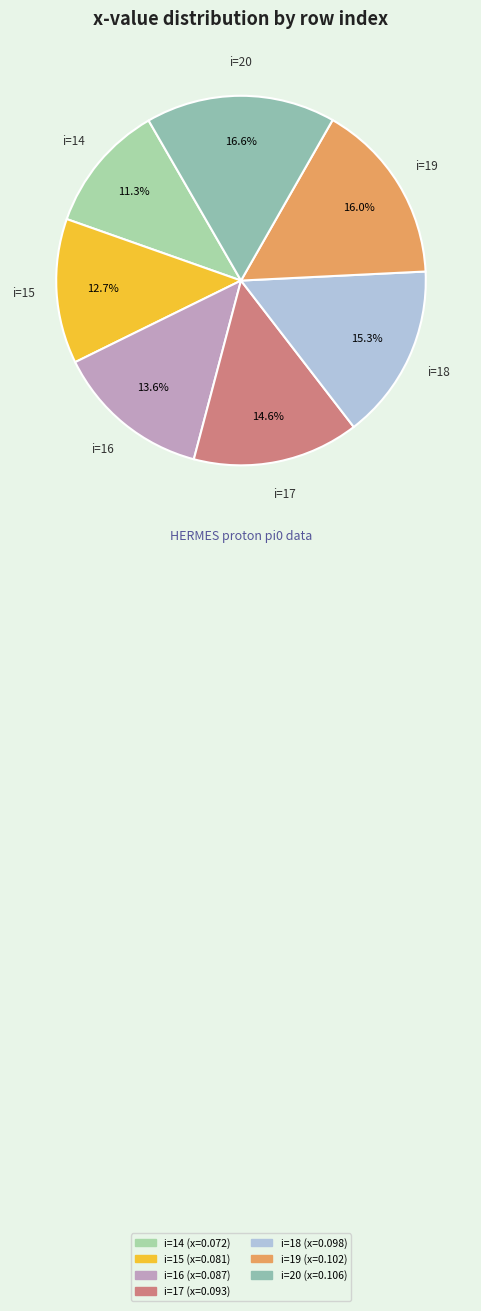

Count the number of slices in the pie.

7